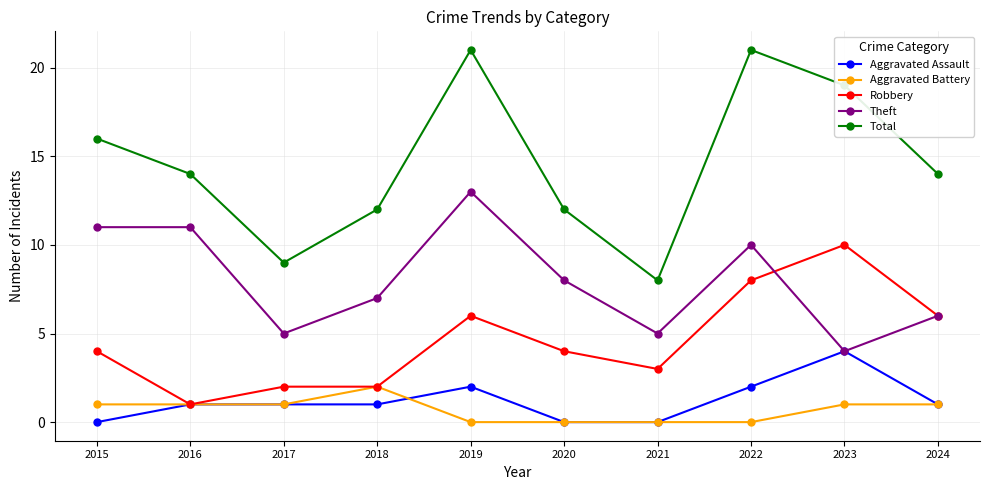

What is the approximate value of Robbery at 2017?

2